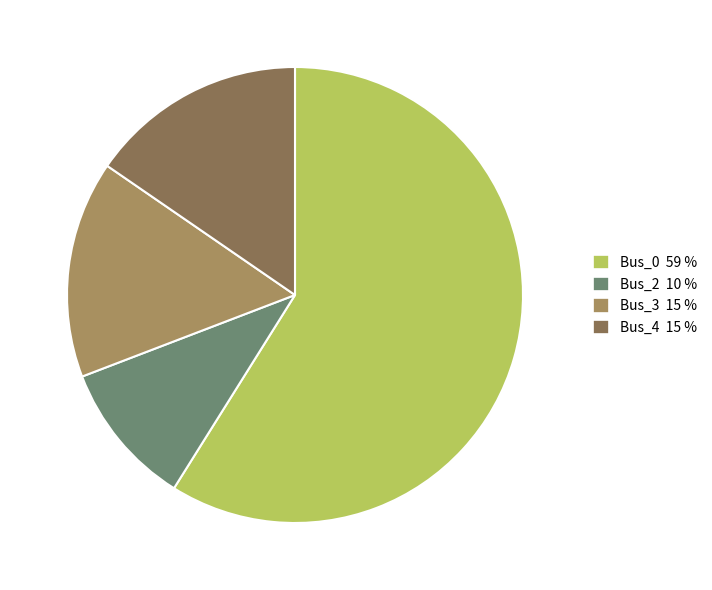

Which category has the biggest portion of the pie?

Bus_0